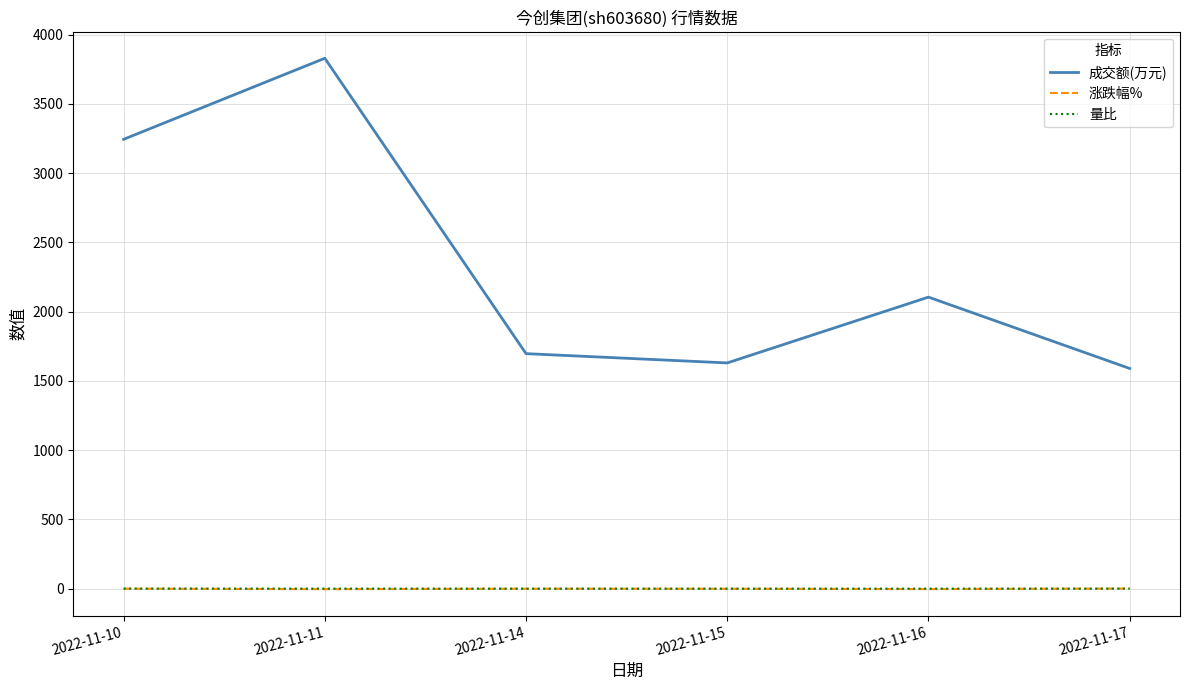

How many times do 量比 and 涨跌幅% cross each other?

1